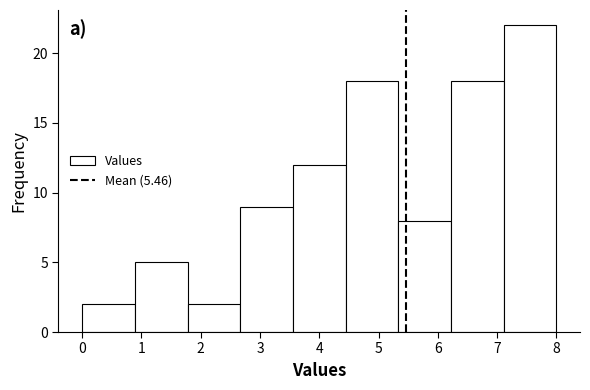

How tall is the bar that spans 0.9 to 1.8 on the x-axis? Neither the bar edges nor the heights are printed on the chart, so give them approximately, as read against the axes.

5